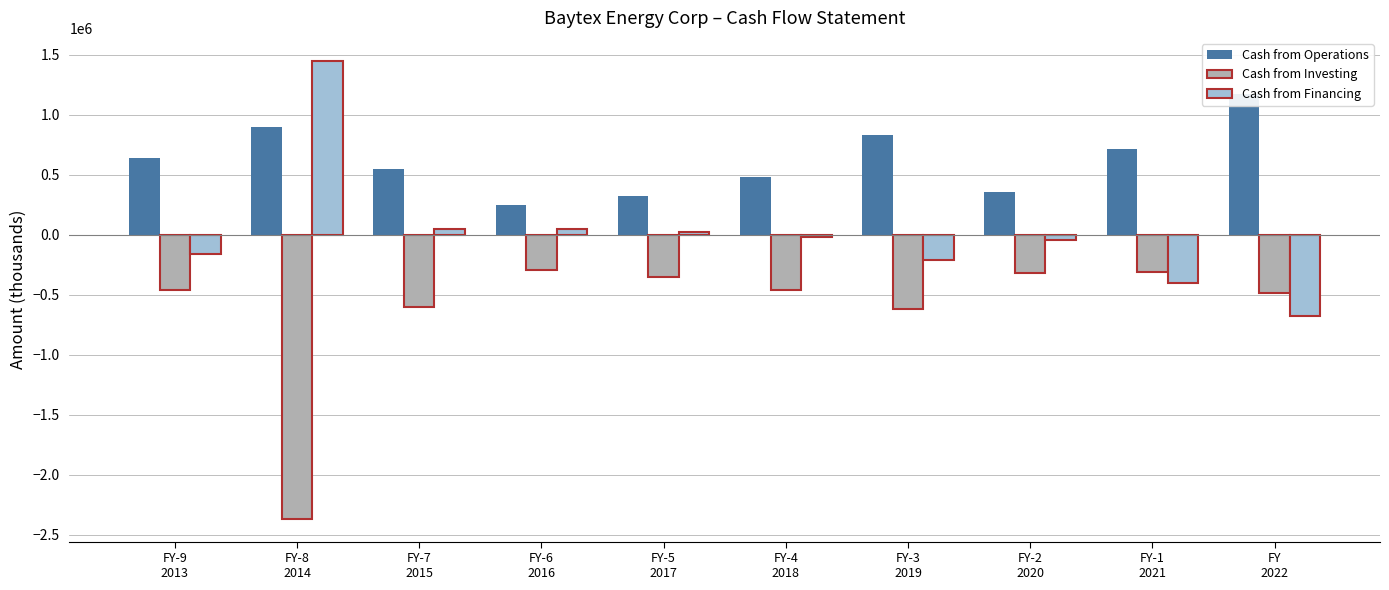

Which series changed the most between FY-9
2013 and FY-7
2015?

Cash from Financing